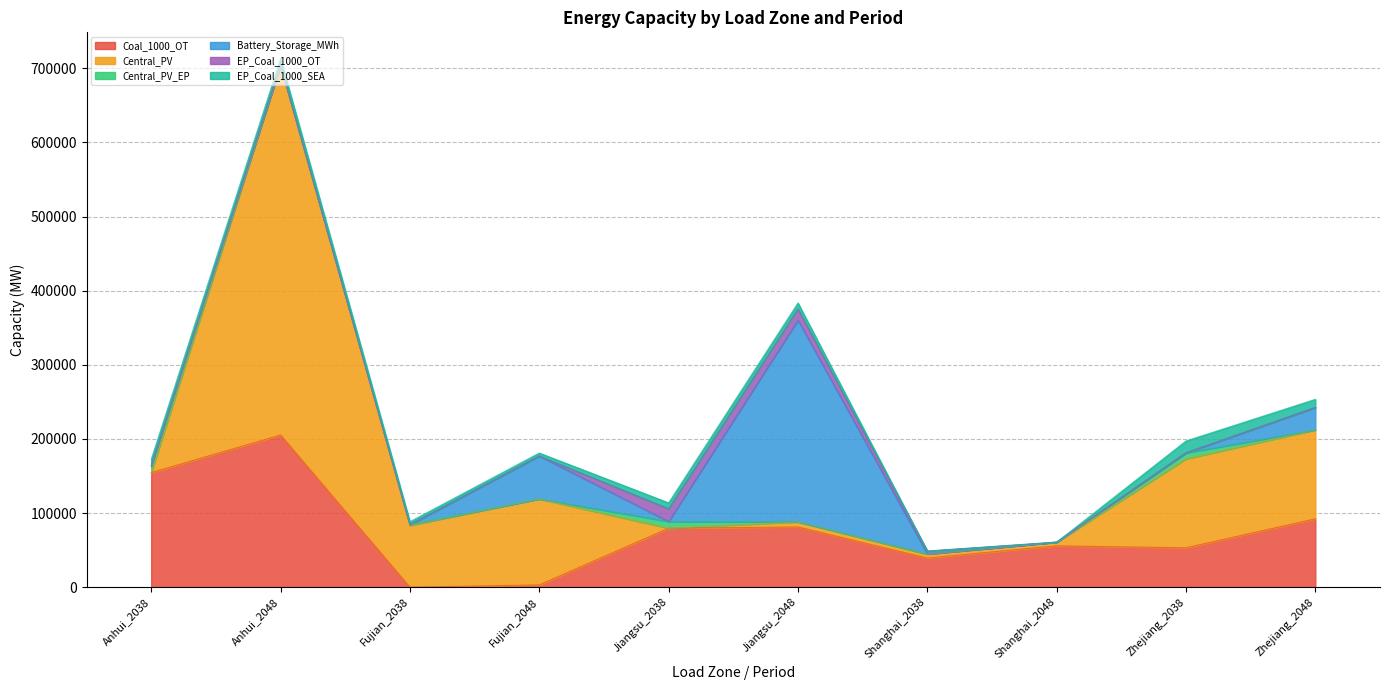

Which series has the widest spread of values?

Central_PV